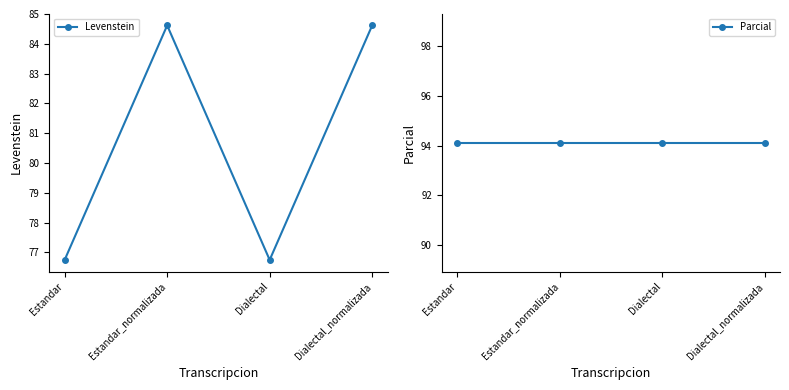

True or false: Parcial has more than 1 points higher than both neighbors.

False